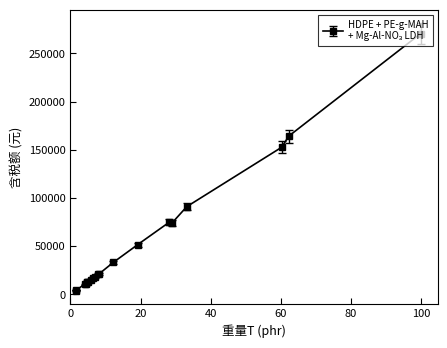

What is the difference between the second highest and minimum values?

160238.4